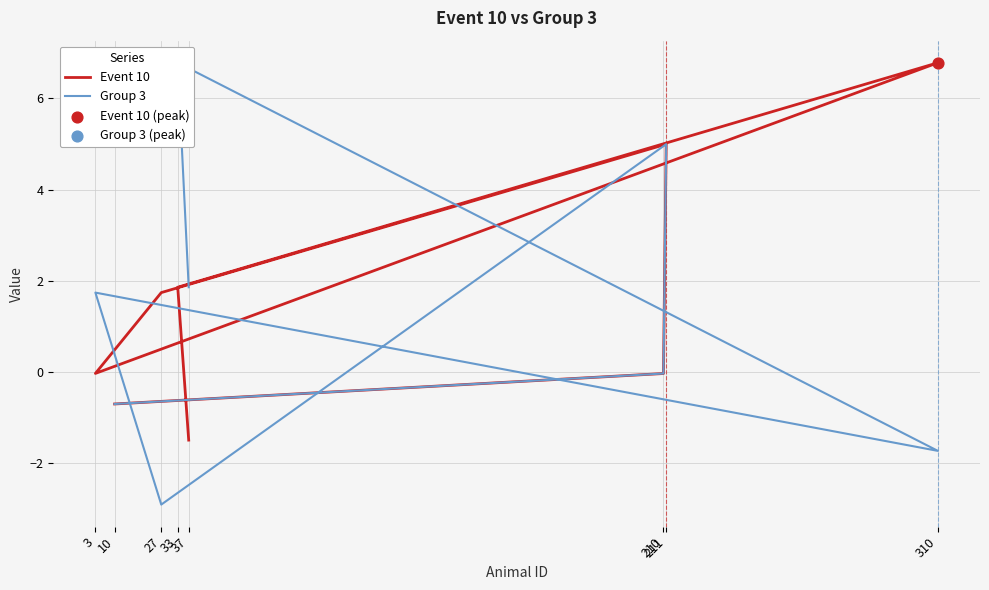

Which series has the largest Y range (max minus min)?

Group 3